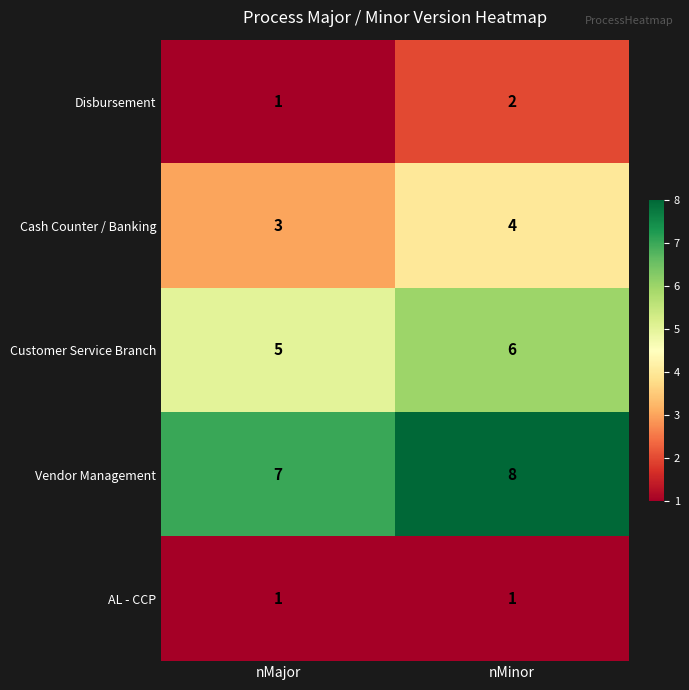

At which category is the sum across all series the highest?

nMinor